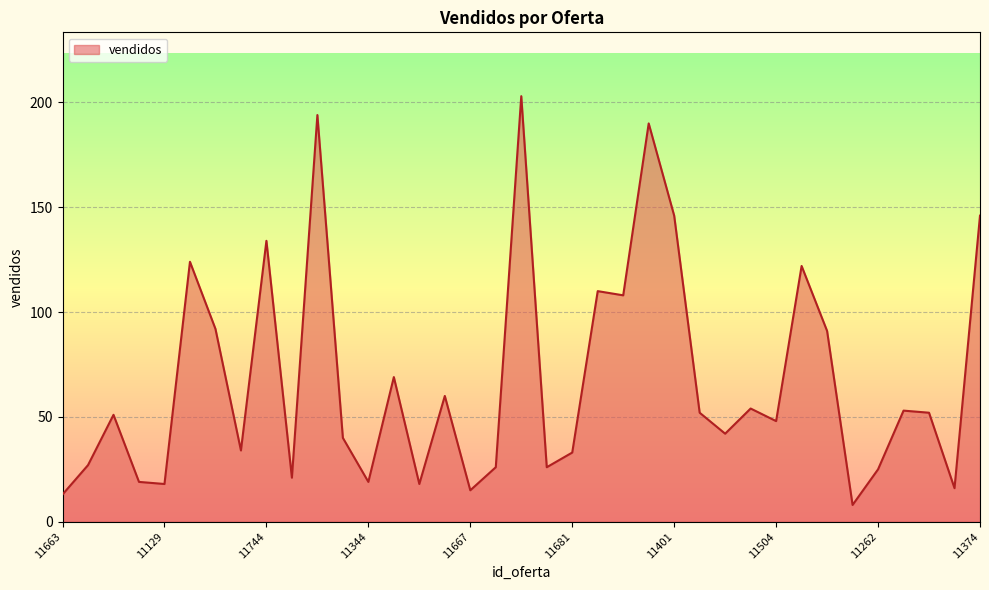

What is the smallest value displayed?

8